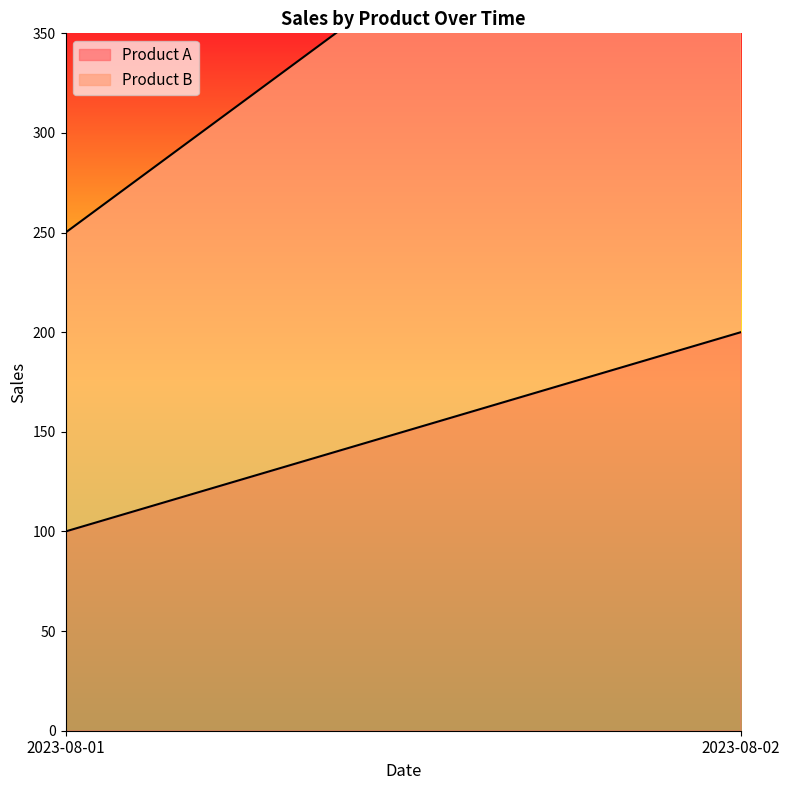

At which label does Product B reach its minimum?

2023-08-01